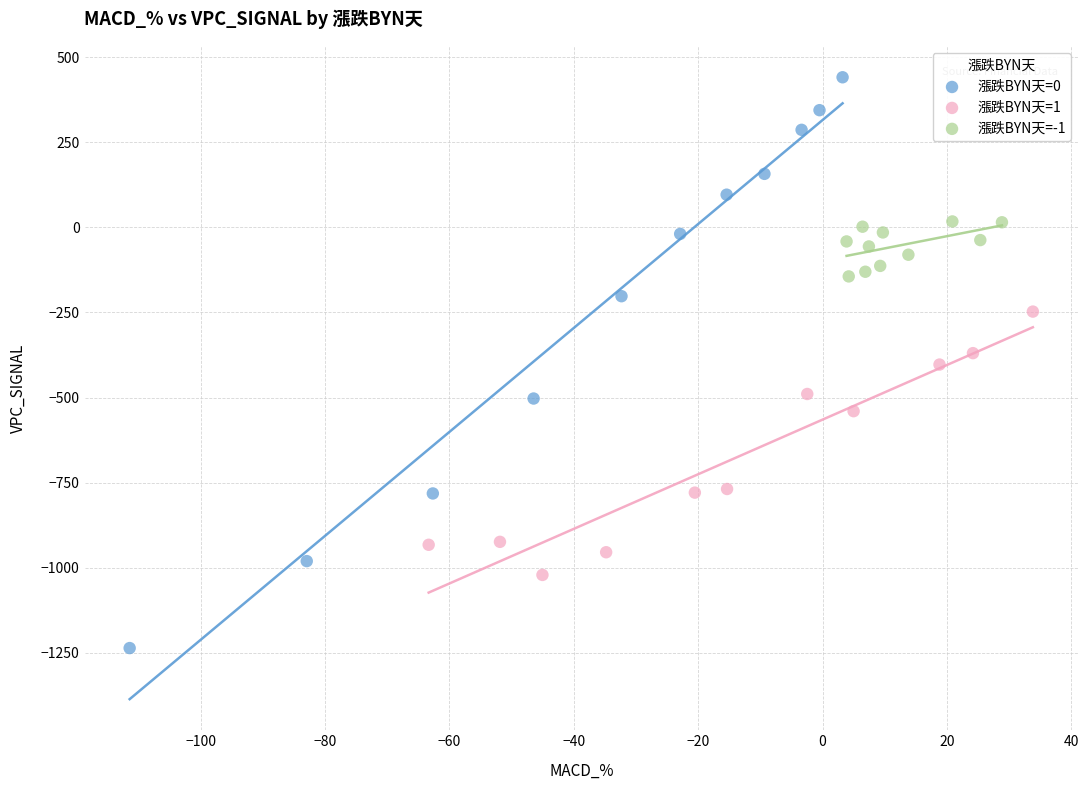

Which series contains the highest Y value?

漲跌BYN天=0